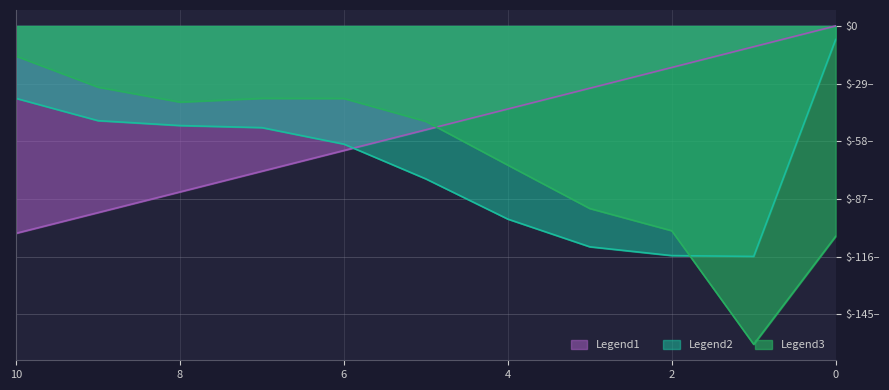

True or false: Legend2 and Legend1 intersect in this chart.

True